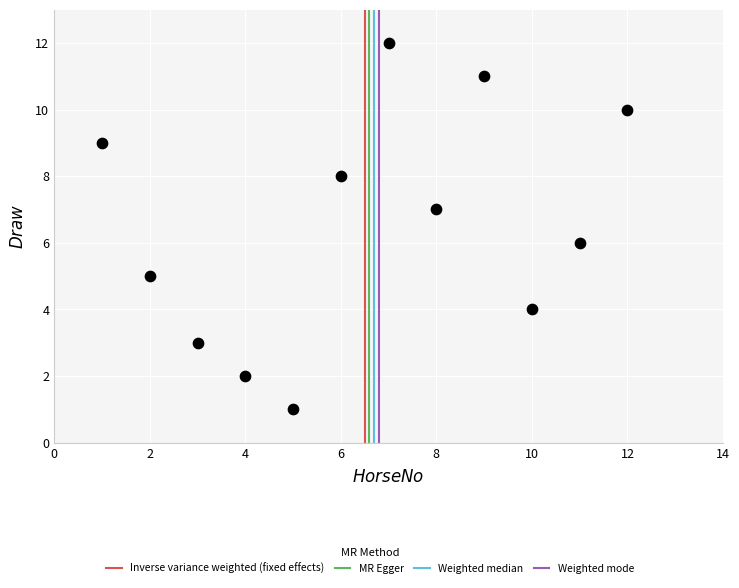

What is the average X value?

6